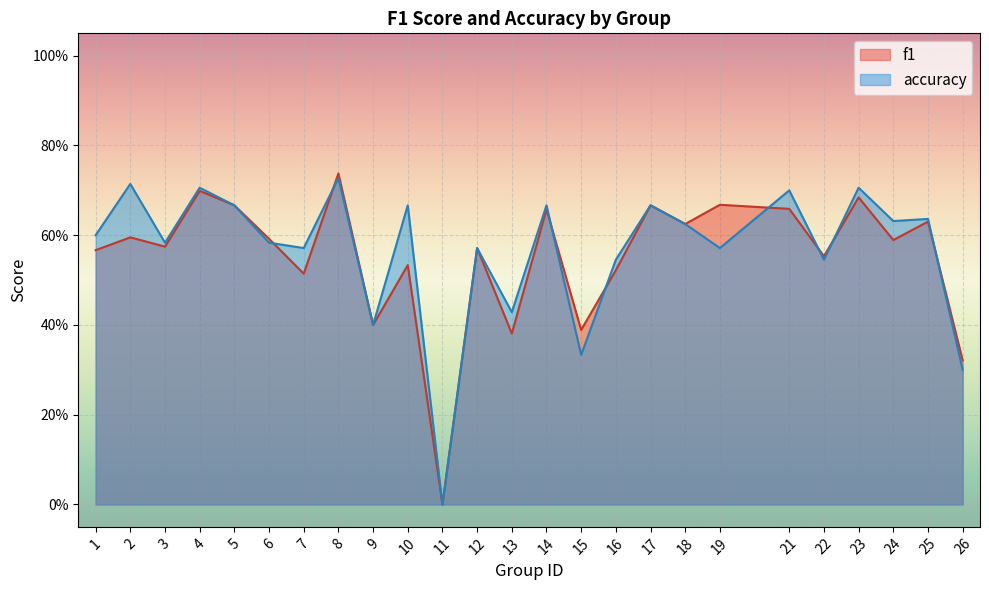

At which category is the sum across all series the highest?

8